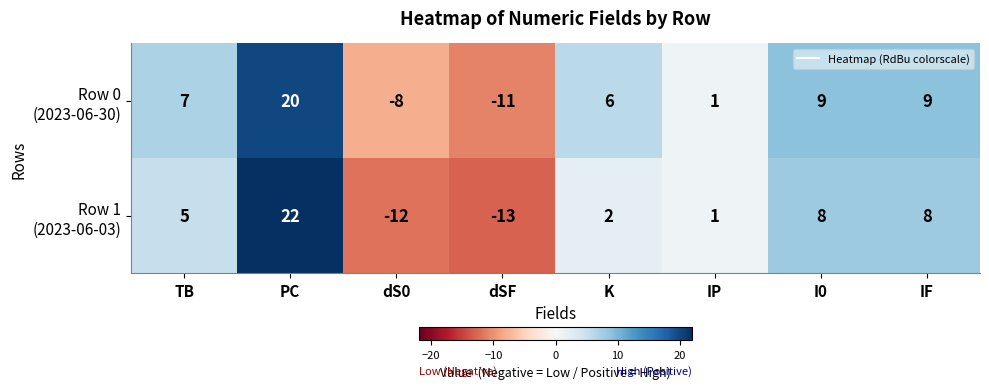

Count the number of categories in the chart.

8